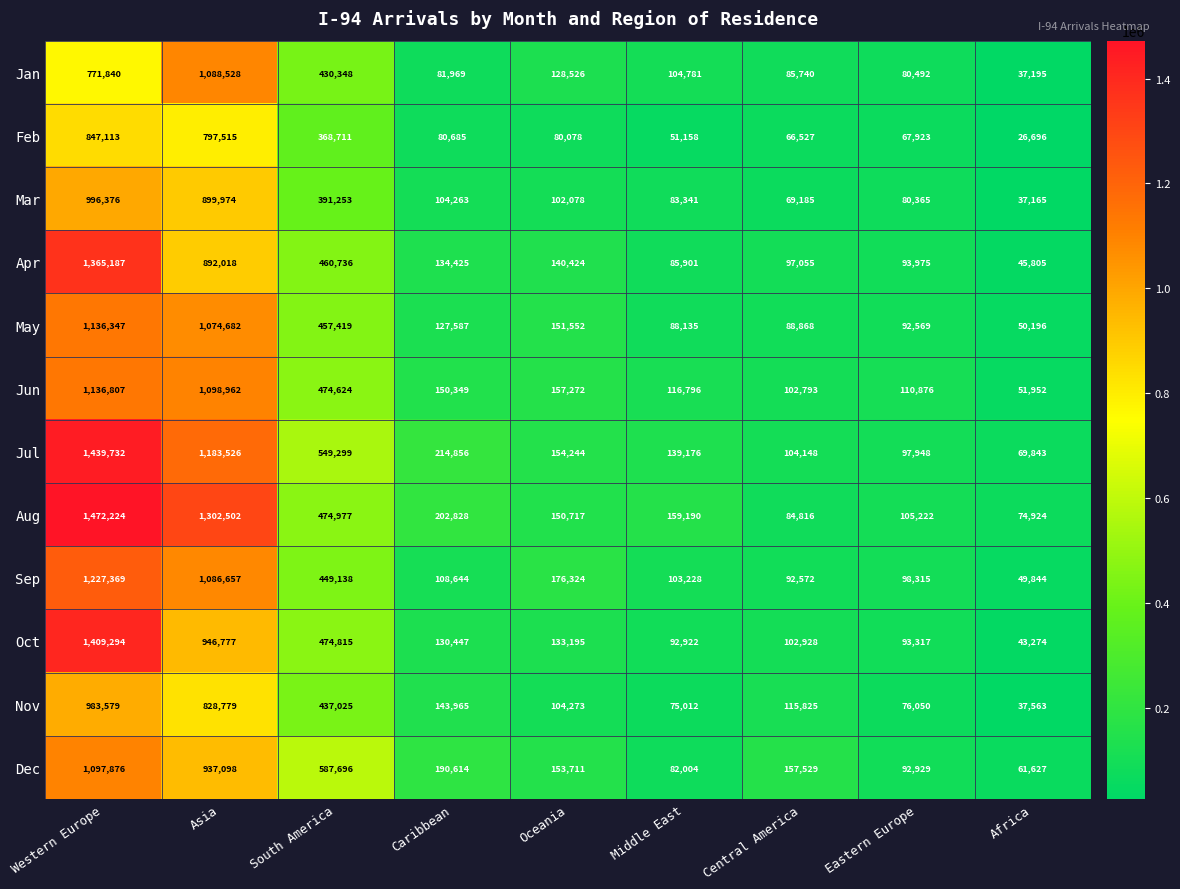

Which series changed the most between Oceania and Eastern Europe?

Sep